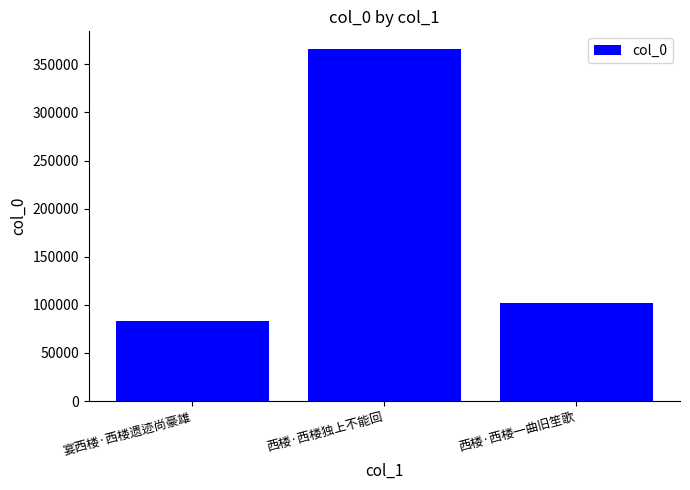

What is the label of the 3rd bar from the right?

宴西楼·西楼遗迹尚豪雄